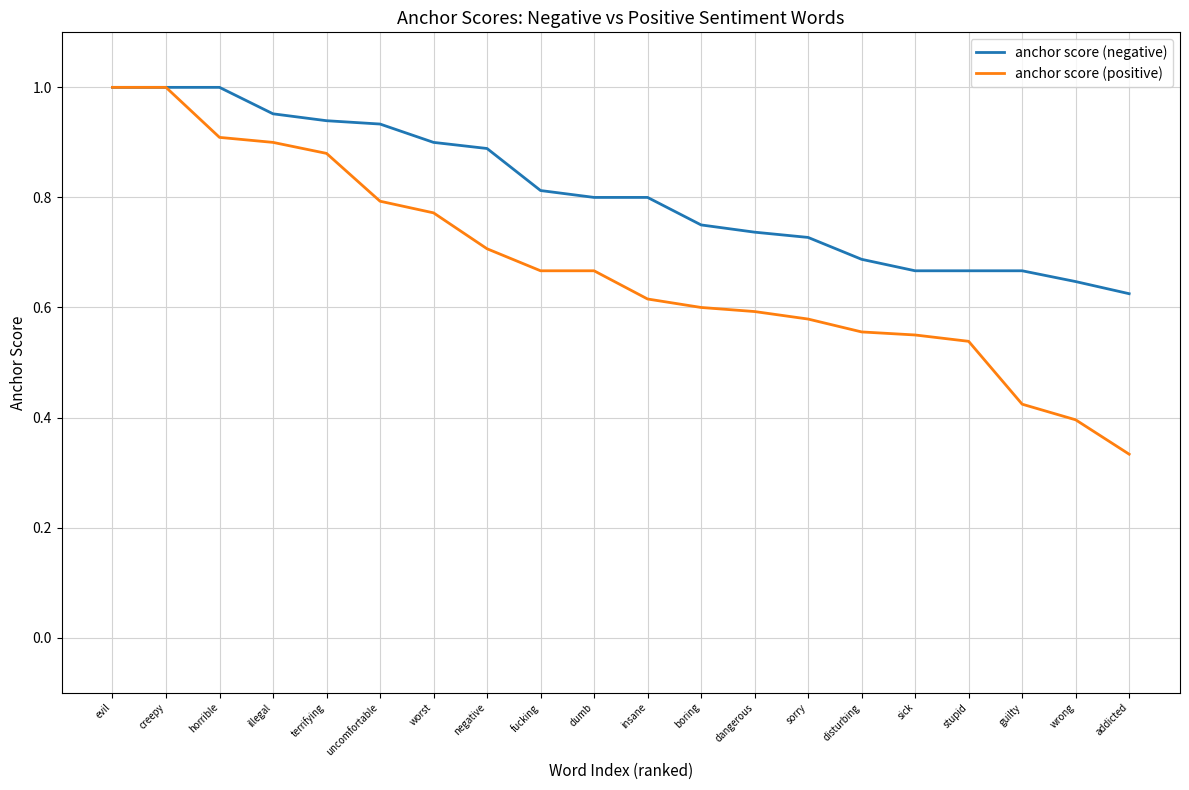

What is the spread (max minus min) of values at negative?

0.2